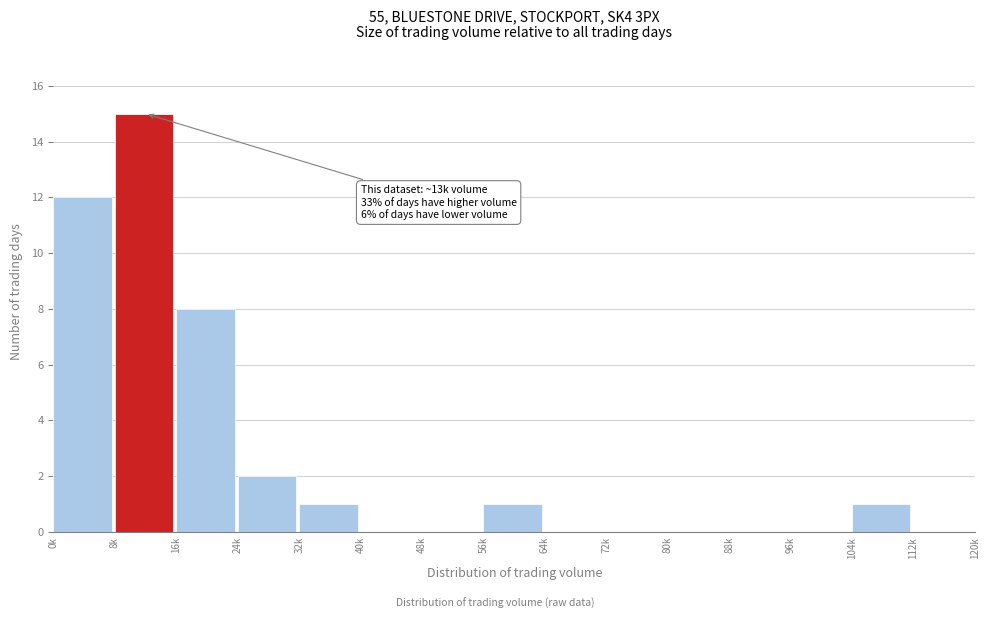

Reading left to right, what are all the values shown in this chart?

0k=12	8k=15	16k=8	24k=2	32k=1	40k=0	48k=0	56k=1	64k=0	72k=0	80k=0	88k=0	96k=0	104k=1	112k=0